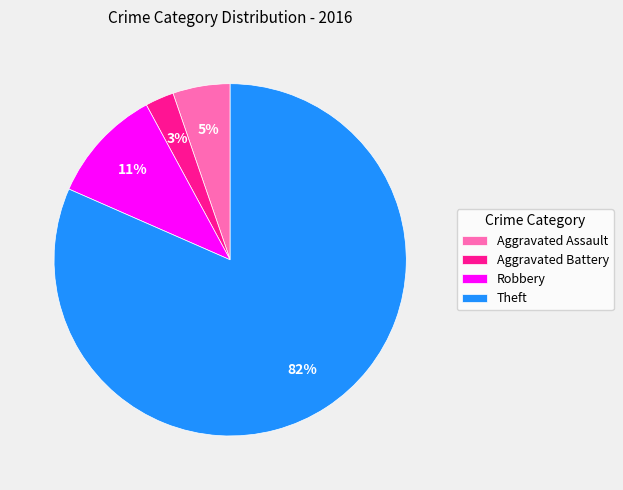

What percentage is the Robbery slice, to the nearest percent?

11%